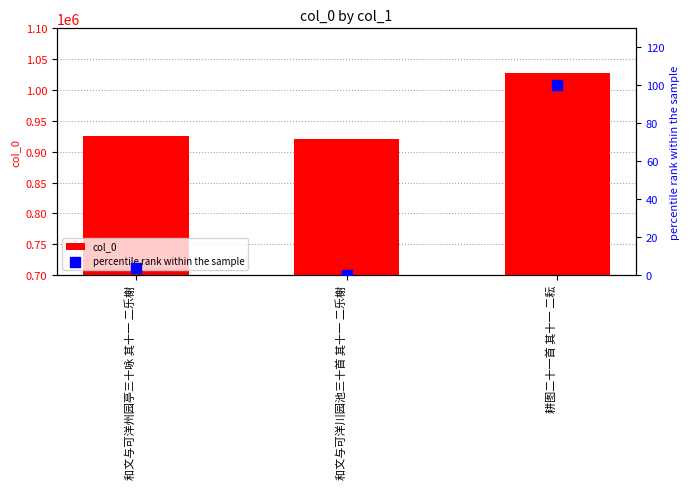

What are all the series names shown in the legend?

col_0, percentile rank within the sample